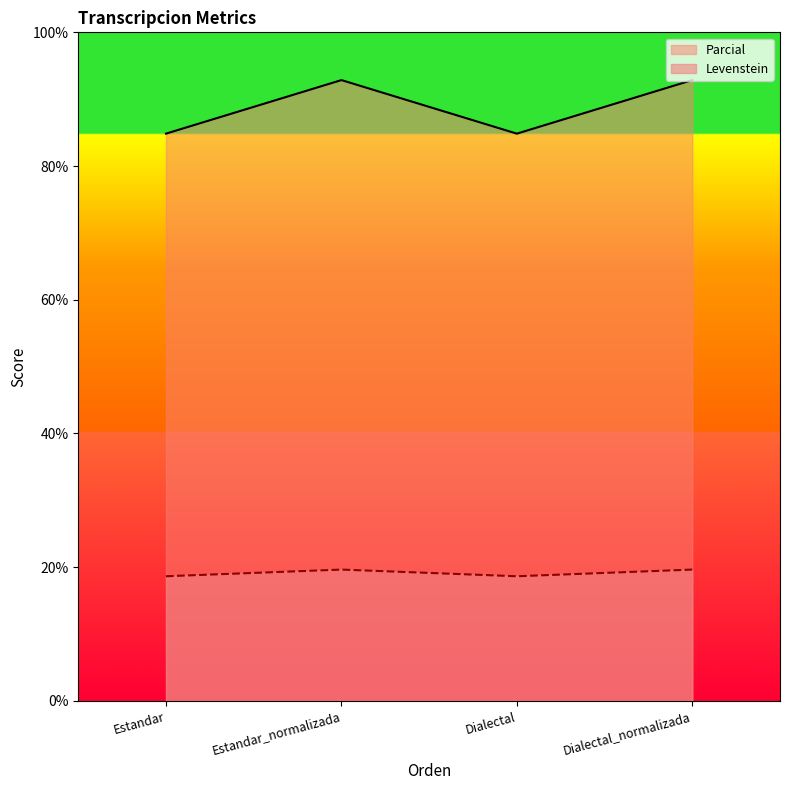

What value does the Parcial series have at Dialectal?

84.8